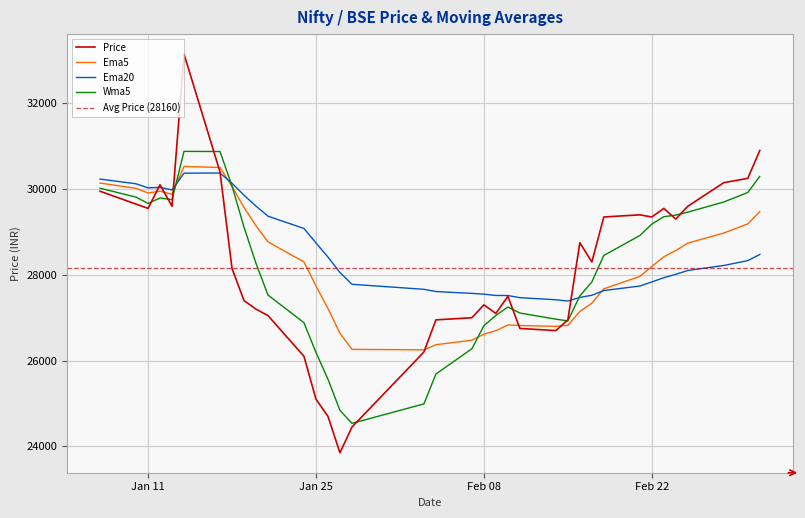

List the series in order of their peak value, highest first.

Price, Wma5, Ema5, Ema20